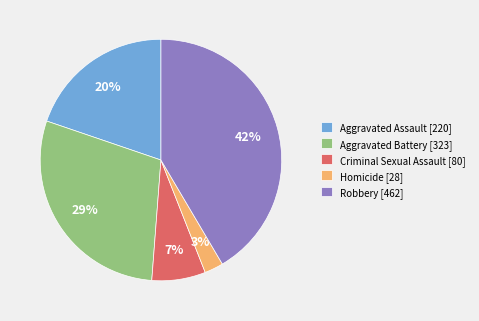

Combined, do Homicide [28] and Robbery [462] account for over 50%?

No